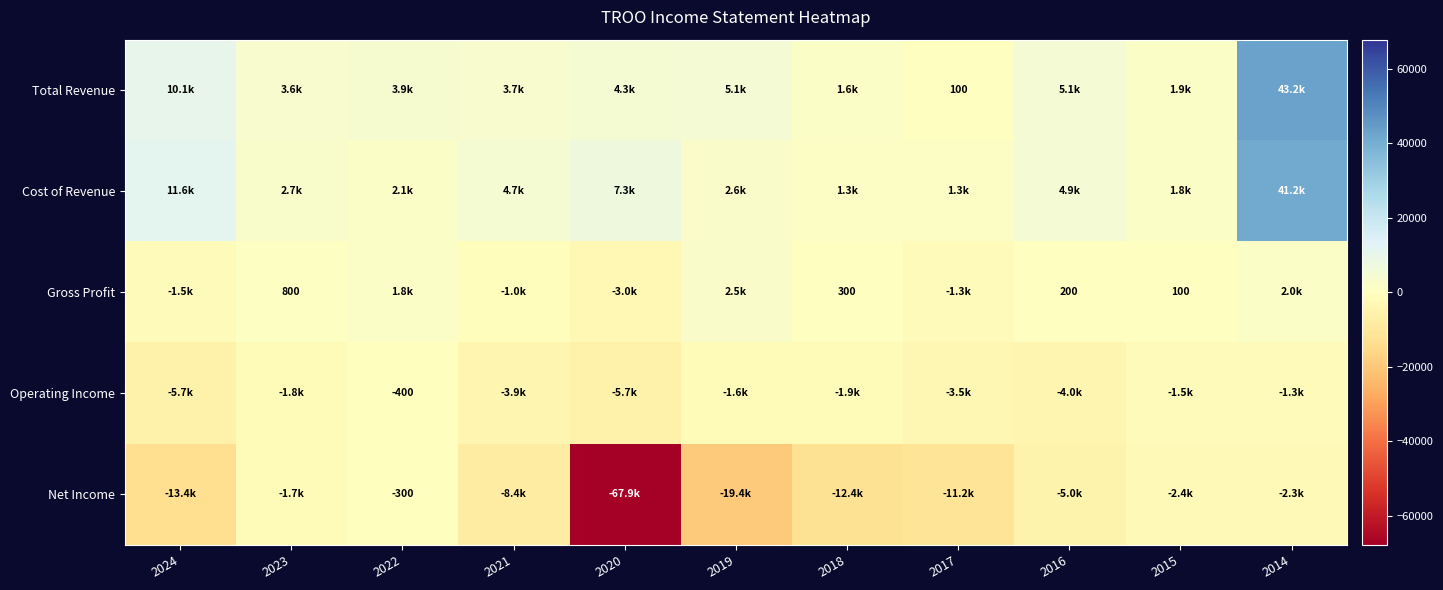

List the labels in order of Operating Income value, largest first.

2022, 2014, 2015, 2019, 2023, 2018, 2017, 2021, 2016, 2024, 2020